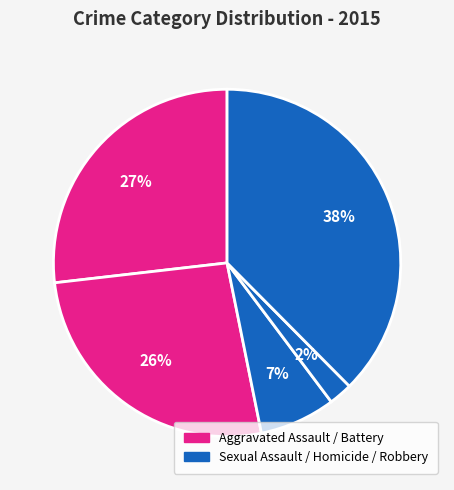

How many slices are in this pie chart?

5